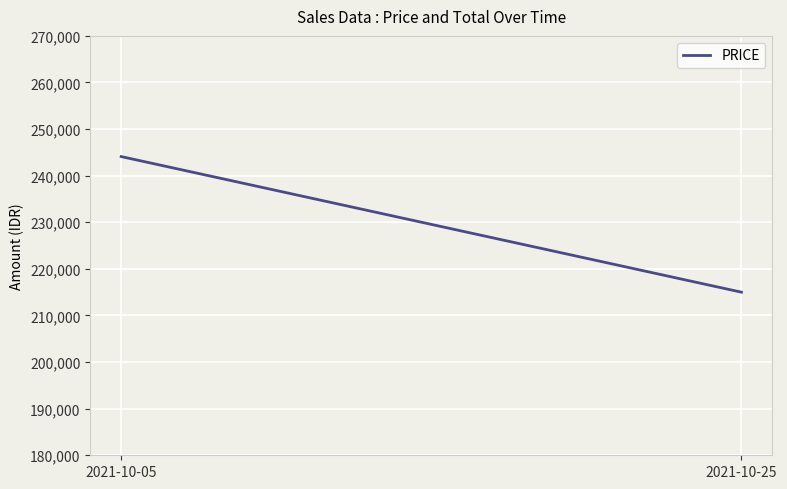

Between 2021-10-25 and 2021-10-05, which is larger?

2021-10-05